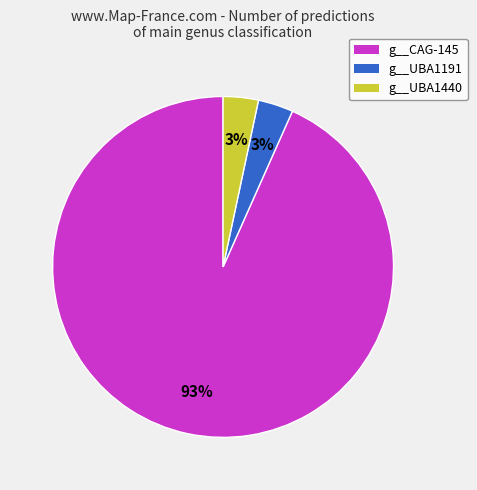

To the nearest percent, what is the average slice percentage?

33%